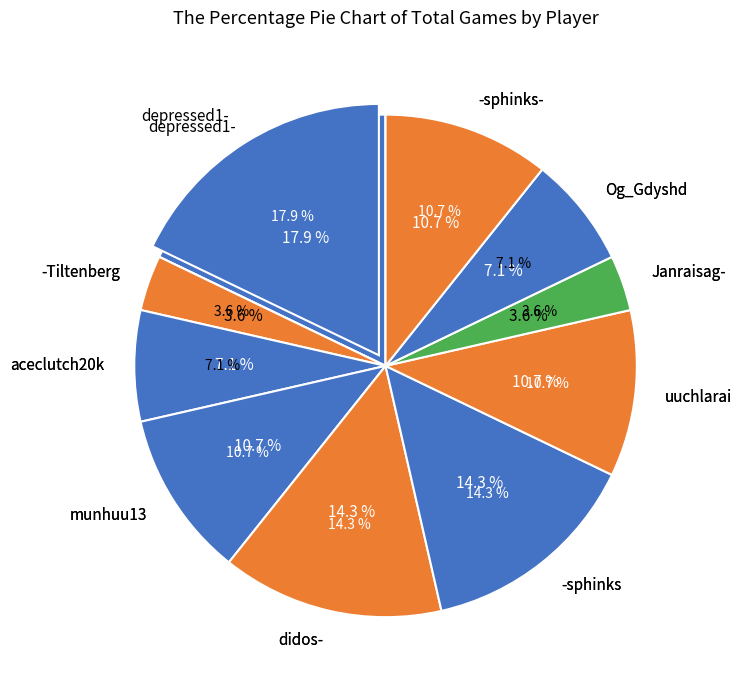

Which has a higher value, aceclutch20k or uuchlarai?

uuchlarai